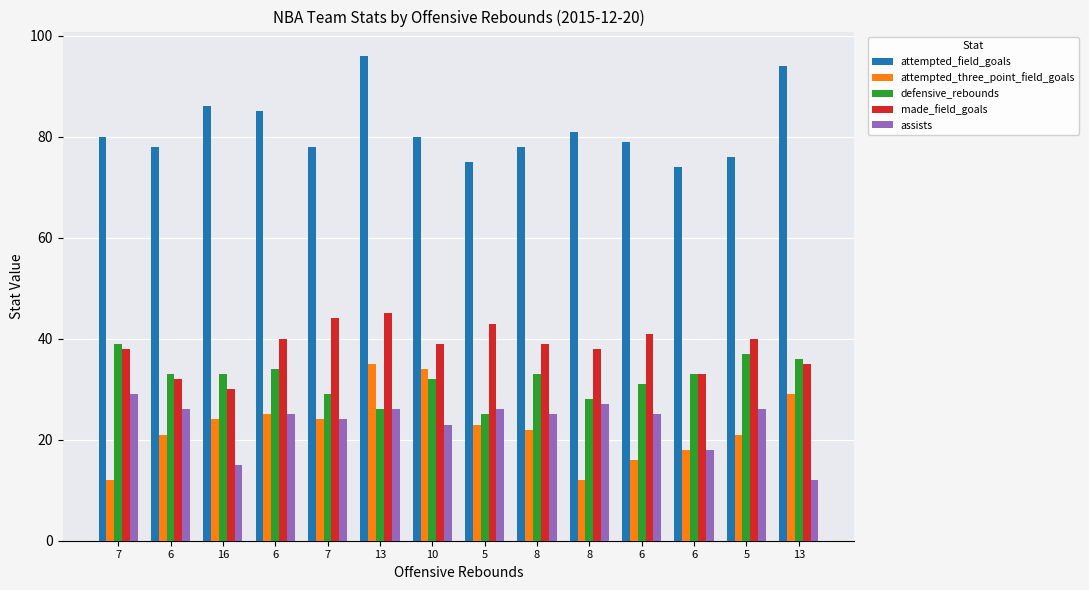

What is the smallest value displayed?

12